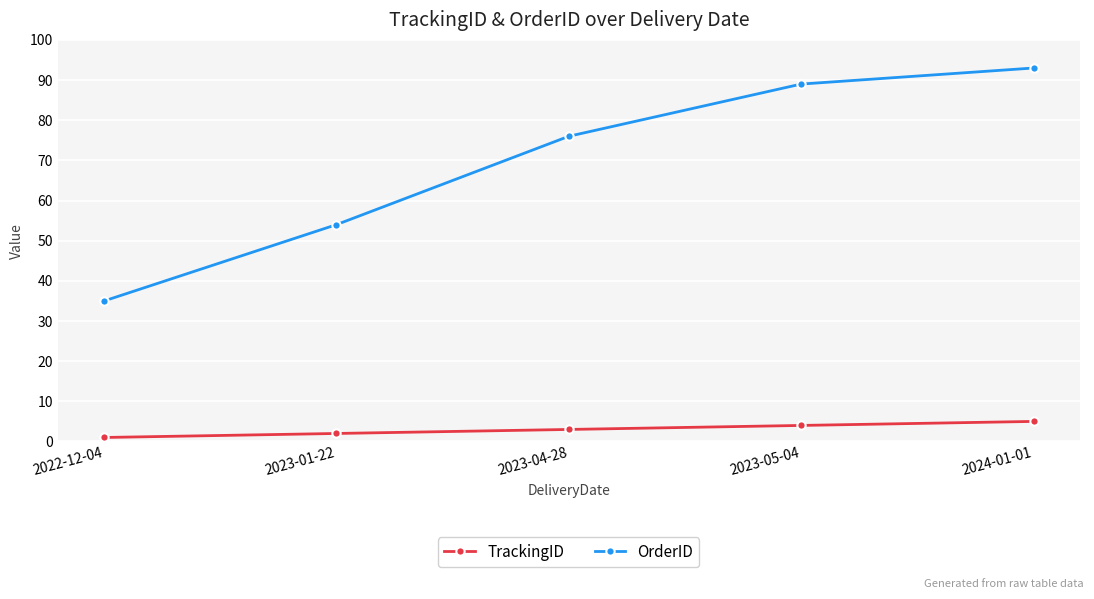

What position from the left is 2023-05-04?

4